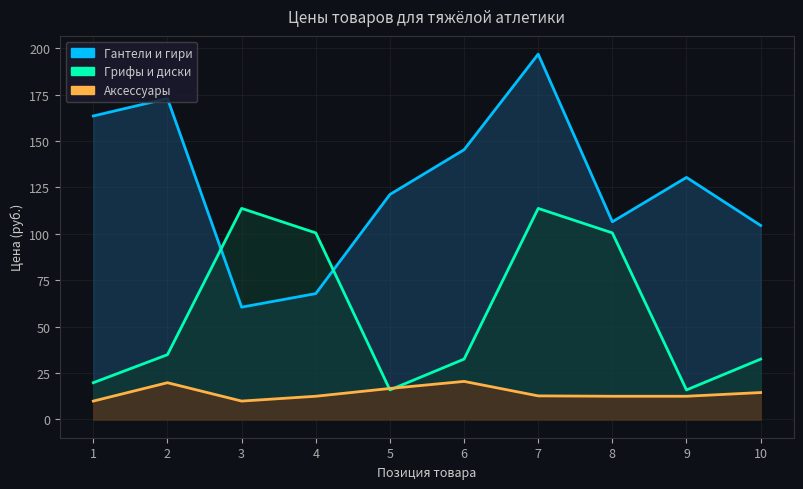

At 5, list the series in order from smallest to largest.

Грифы и диски, Аксессуары, Гантели и гири